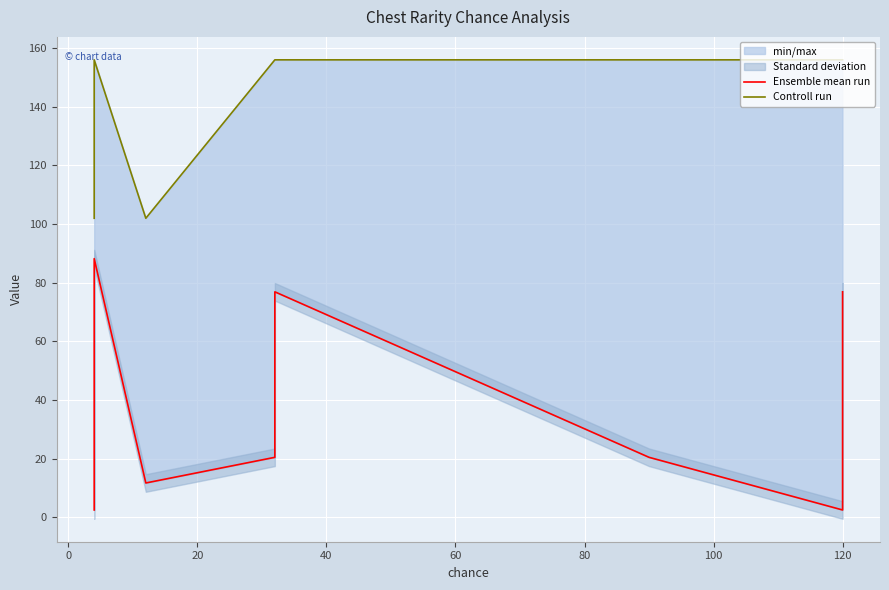

What is the value of the Ensemble mean run point at the 7th from the left?

2.6